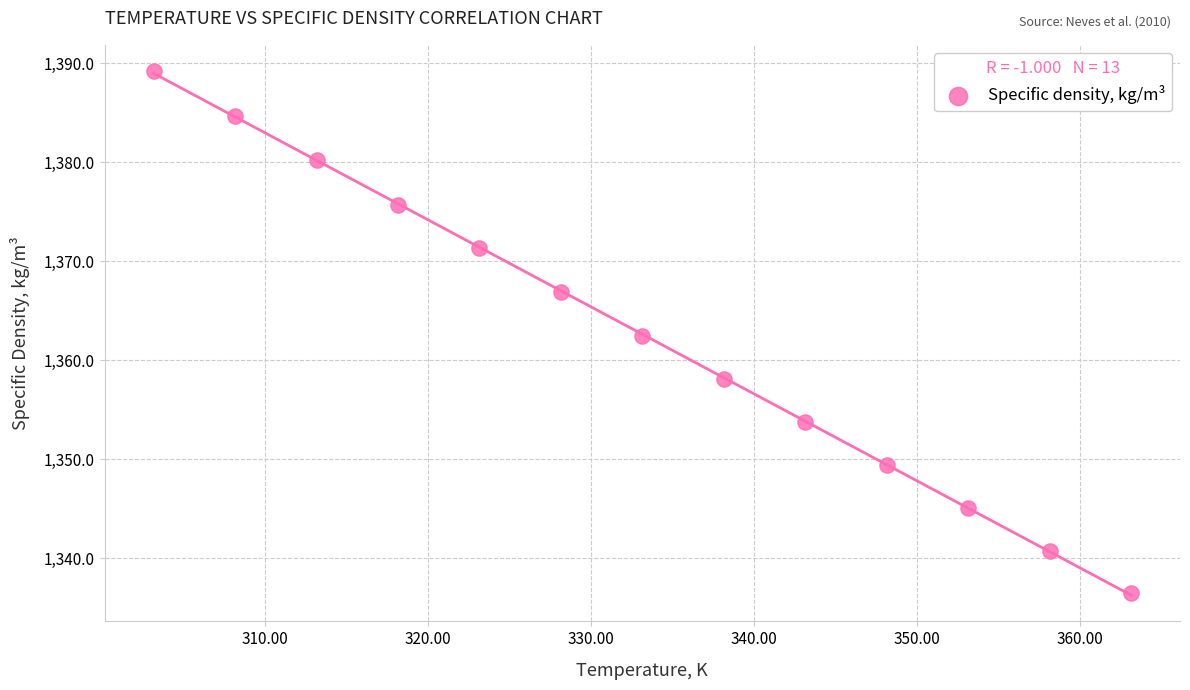

What is the range of Y values (max minus min)?

52.7